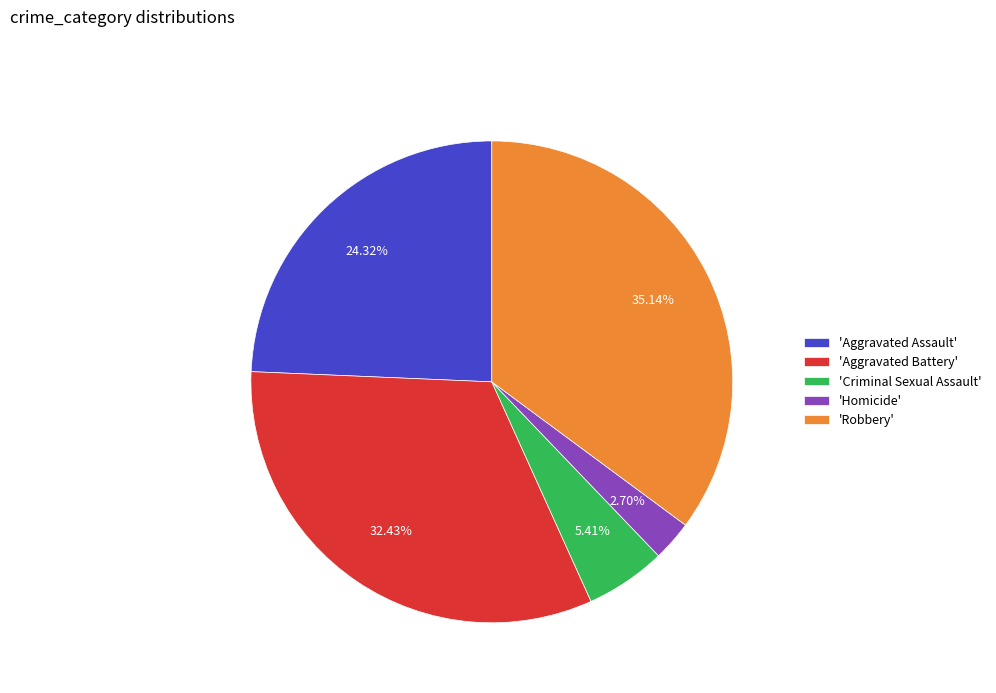

Which category has the smallest portion of the pie?

'Homicide'